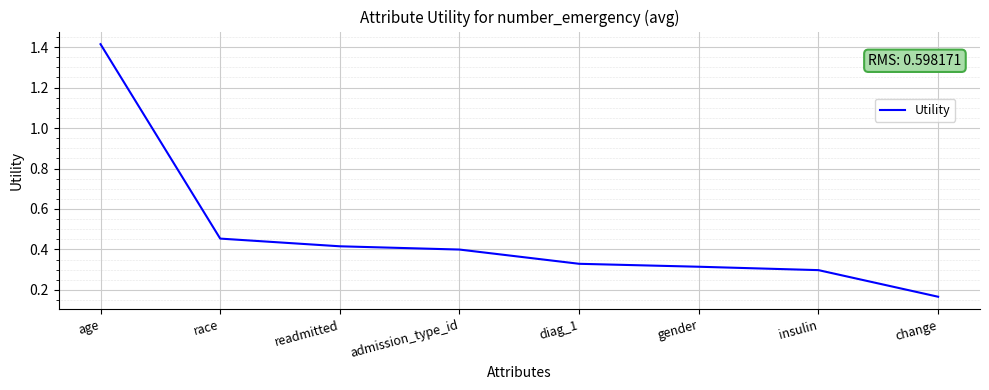

Which label corresponds to the largest value in the chart?

age